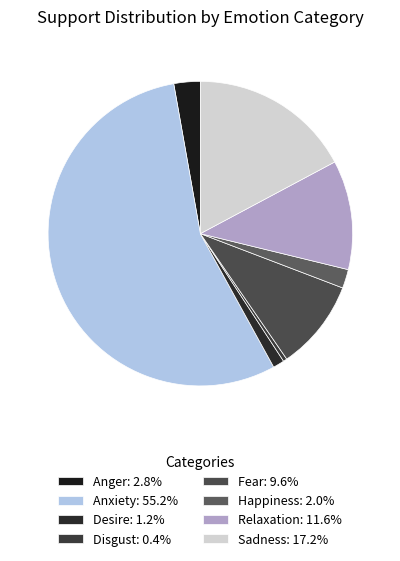

The Desire slice represents 11% of the pie. True or false?

False